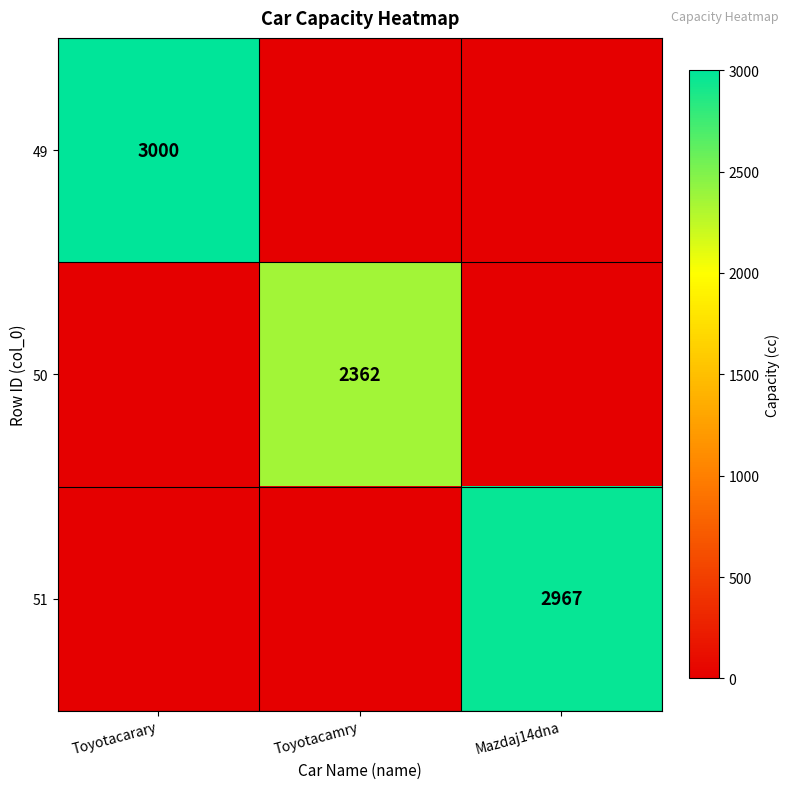

Is it true that 49 equals 600 at Toyotacarary?

False